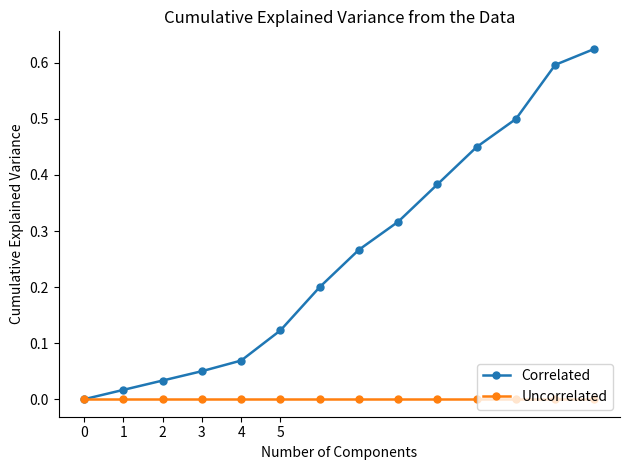

Which series has the widest spread of values?

Correlated